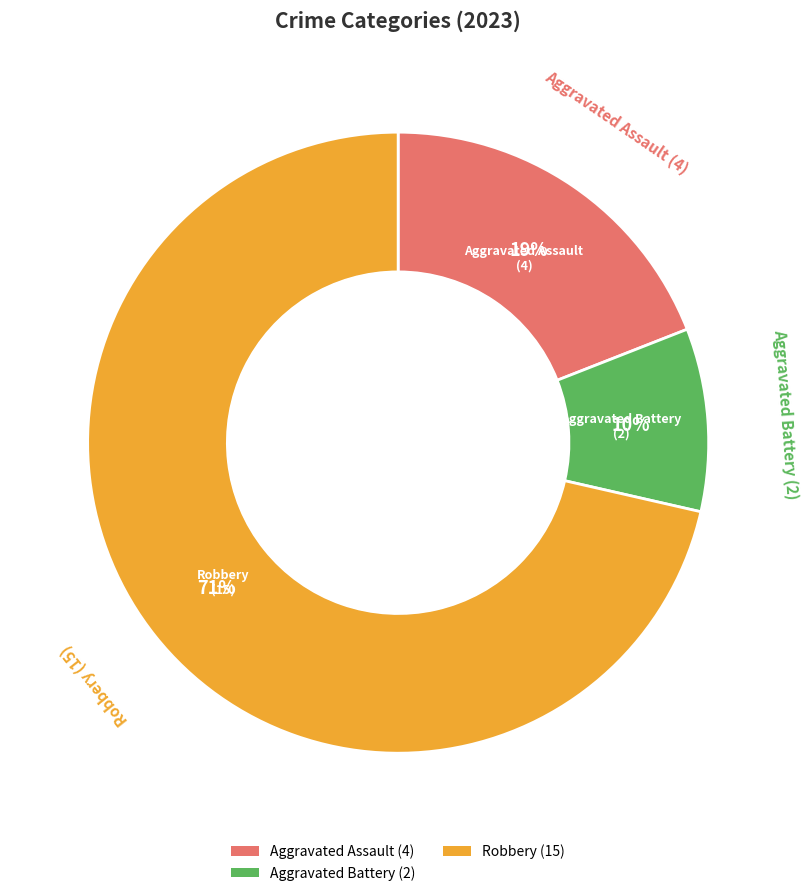

Which slice represents more than half of the pie?

Robbery (15)